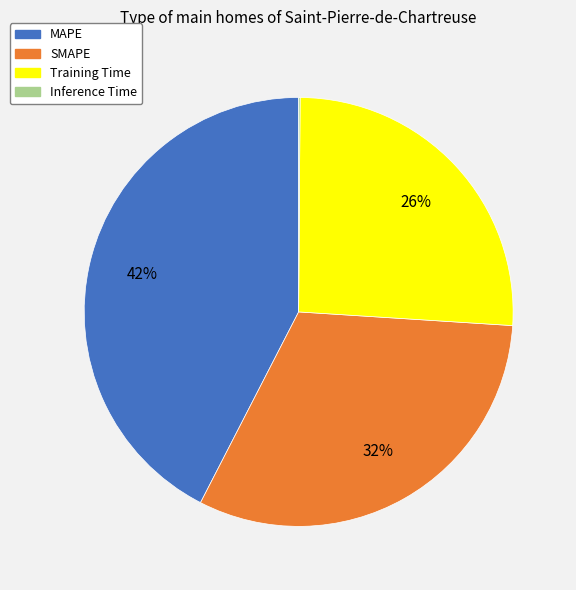

Between SMAPE and Training Time, which is larger?

SMAPE